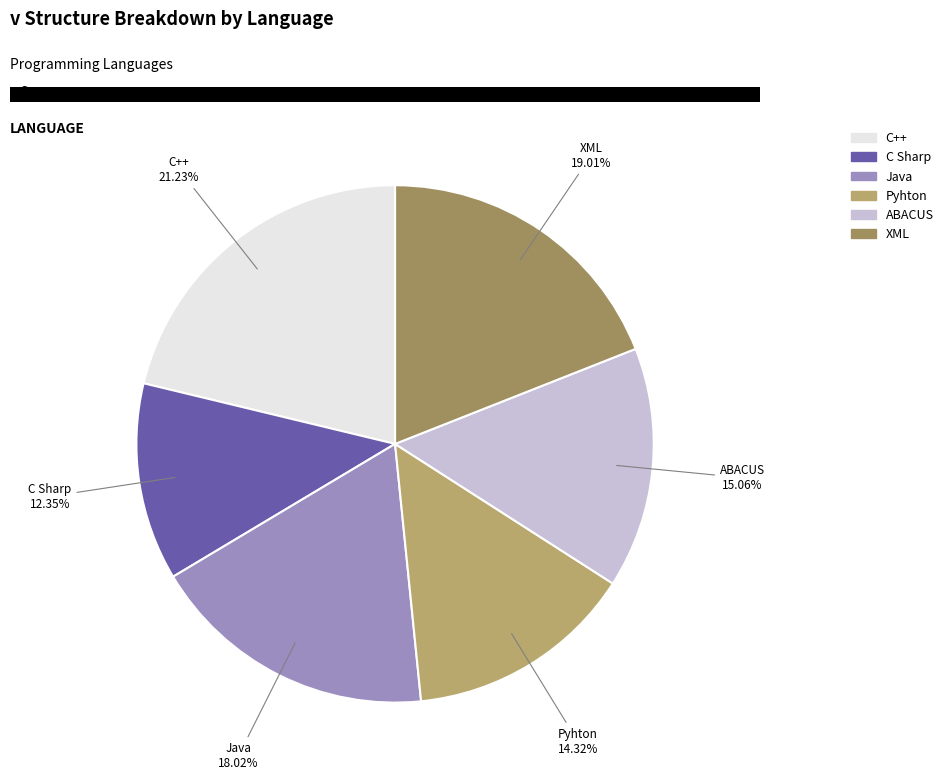

How many slices are in this pie chart?

6